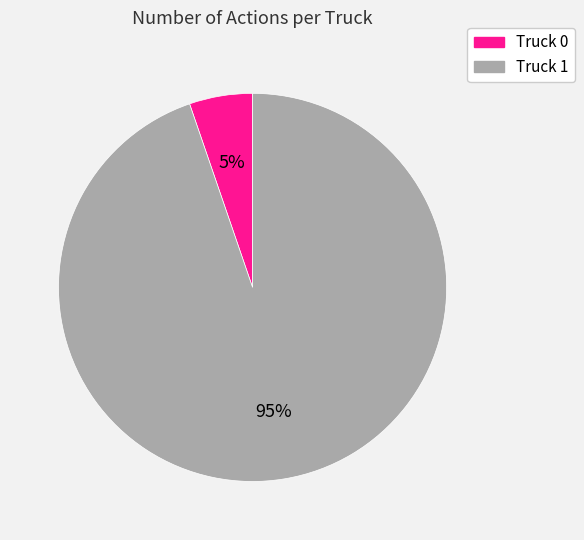

Is the sum of Truck 0 and Truck 1 greater than half?

Yes